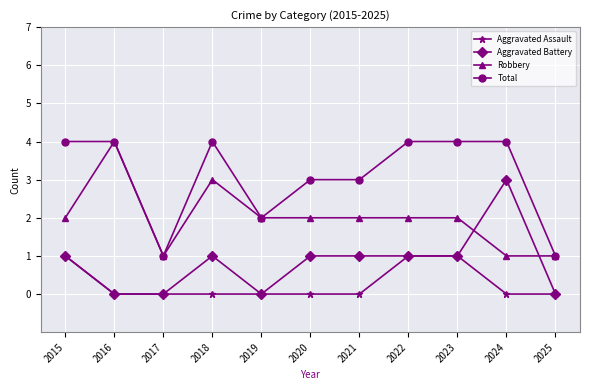

How many times do Robbery and Aggravated Battery cross each other?

2